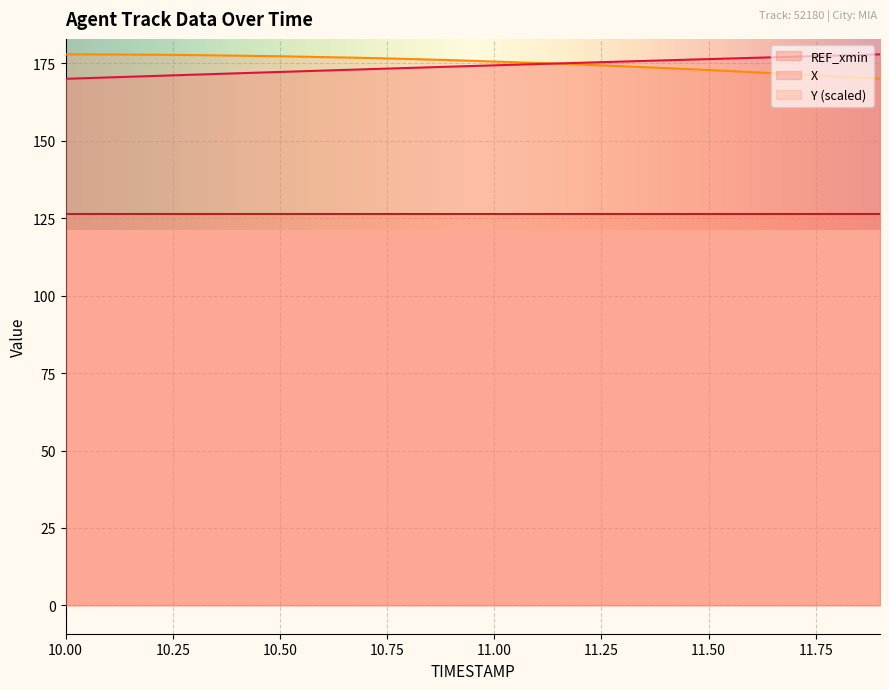

At which category does the chart reach its minimum across all series?

10.00